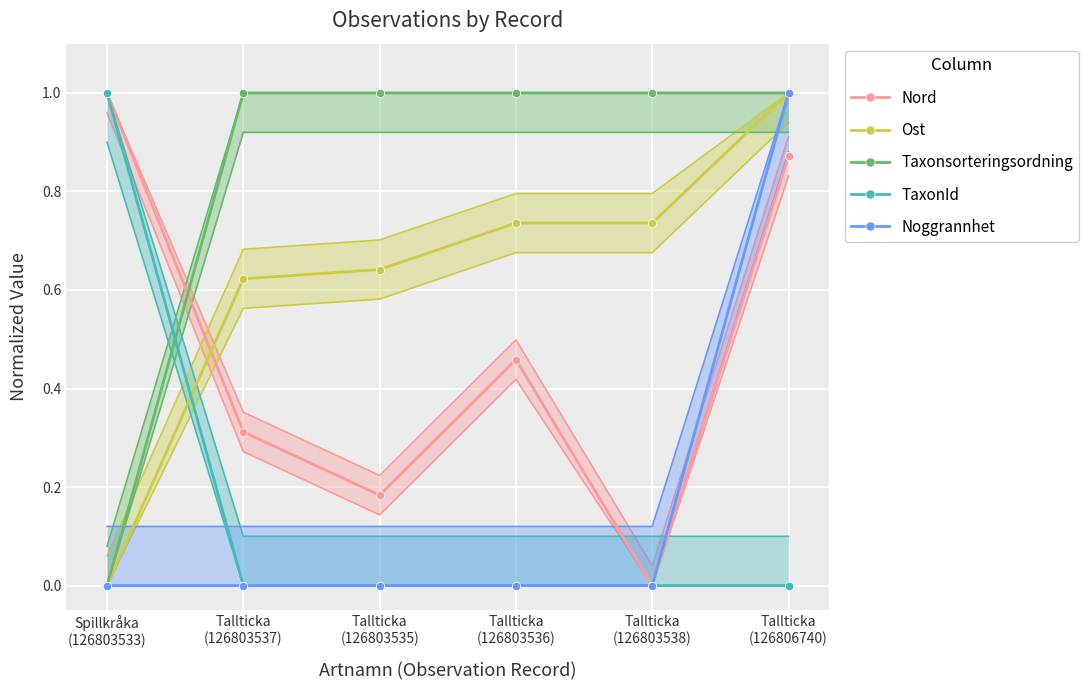

What is the value of the Ost point at the 5th from the left?

0.7